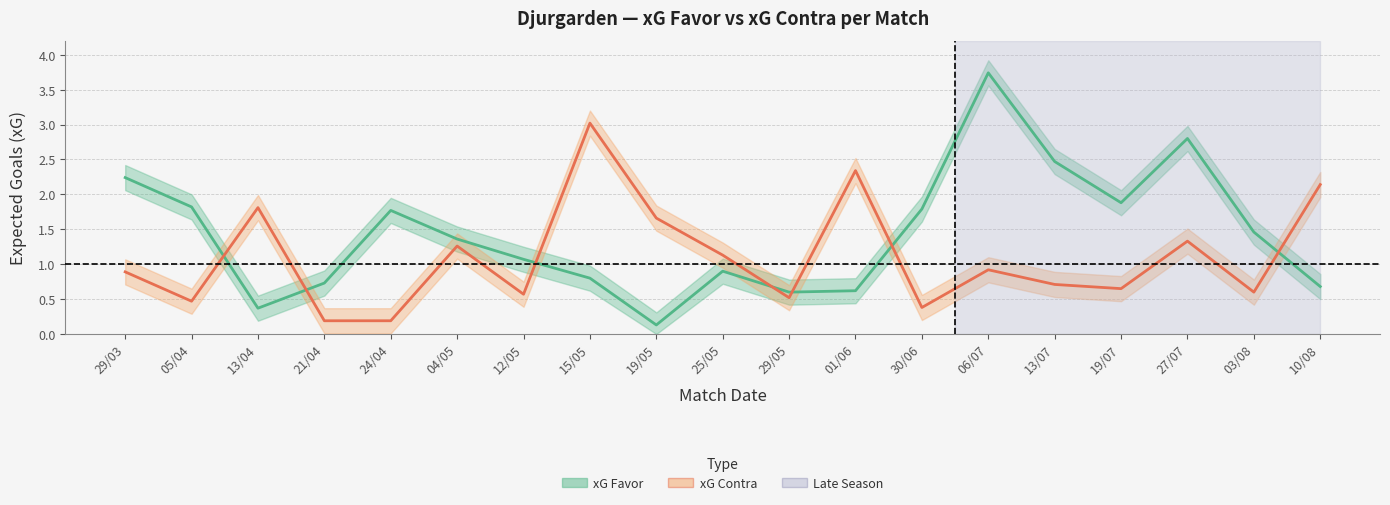

Which series has the largest total across all categories?

xG Favor